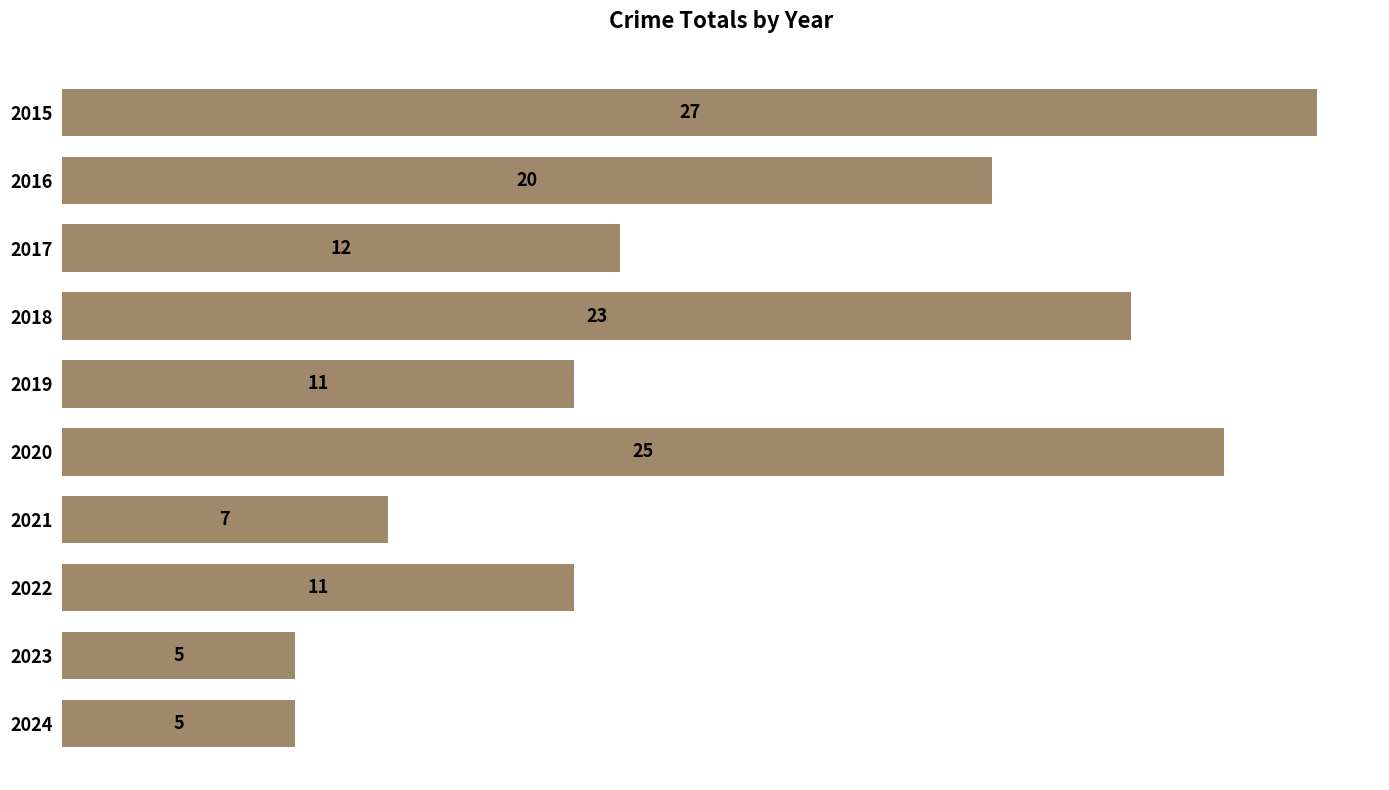

Between 2019 and 2021, which is larger?

2019